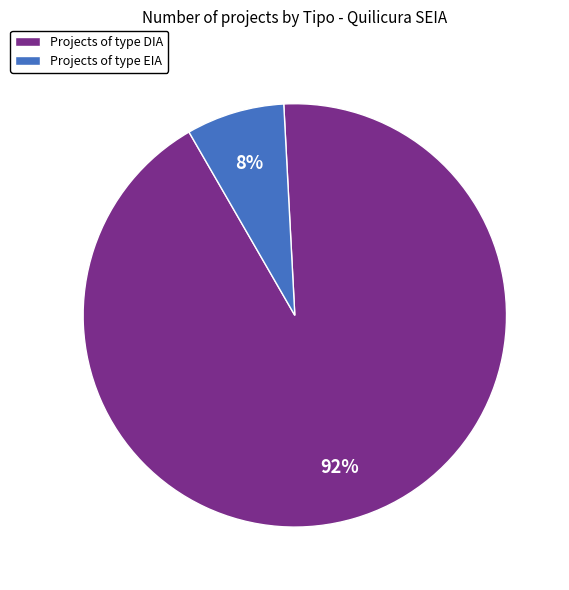

Which category accounts for the majority?

Projects of type DIA